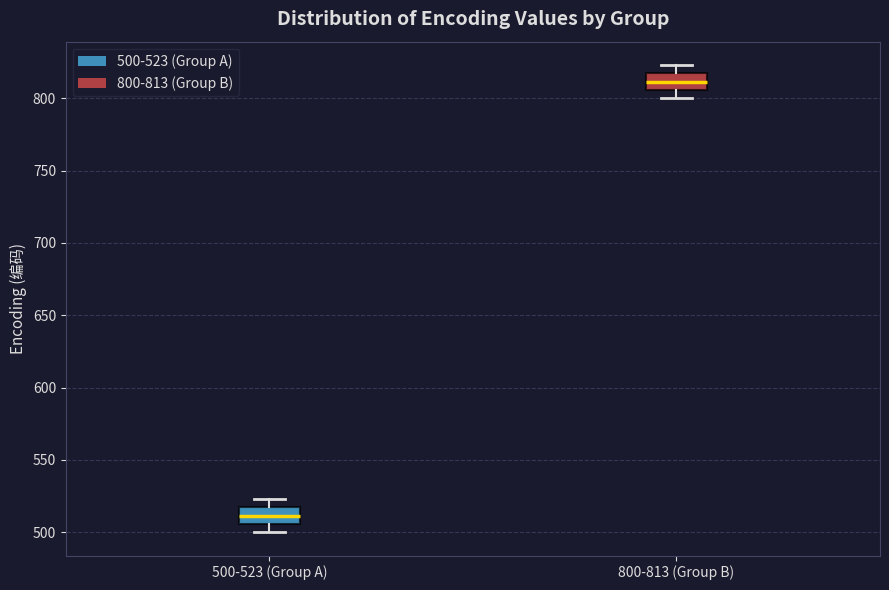

Reading left to right, transcribe this box plot: for each box, give where its median line is, the range the box spans, and where its two whiskers end, as read against the y-axis. The values are not printed on the chart, so give them approximately, as read against the axis.

500-523 (Group A): median 510, box 505 to 515, whiskers 500 to 525
800-813 (Group B): median 810, box 805 to 815, whiskers 800 to 825